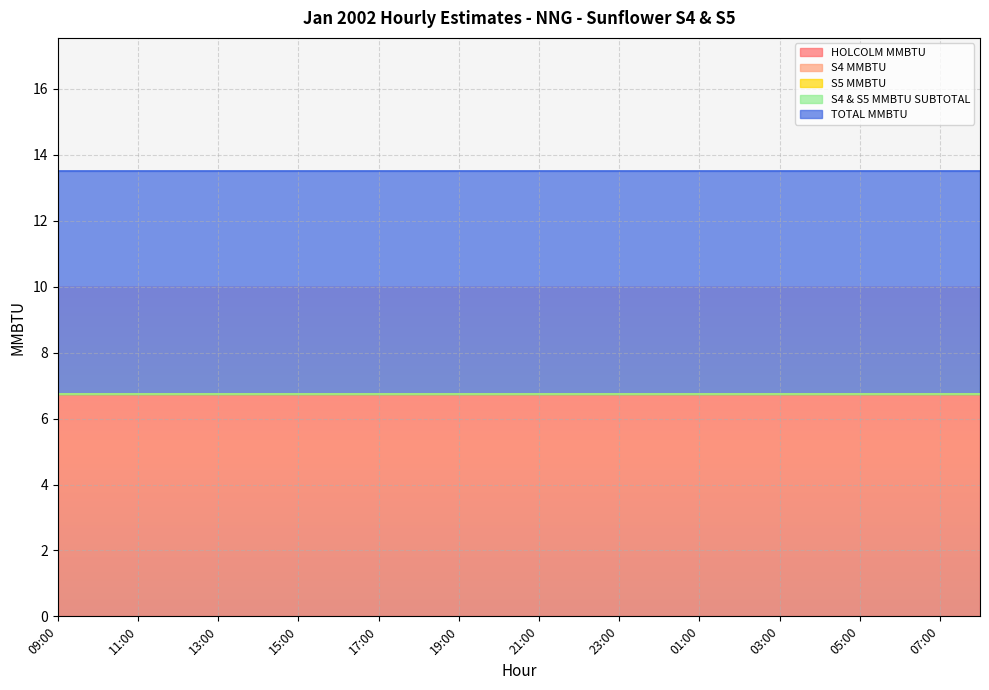

True or false: S4 & S5 MMBTU SUBTOTAL and HOLCOLM MMBTU cross at least once.

False